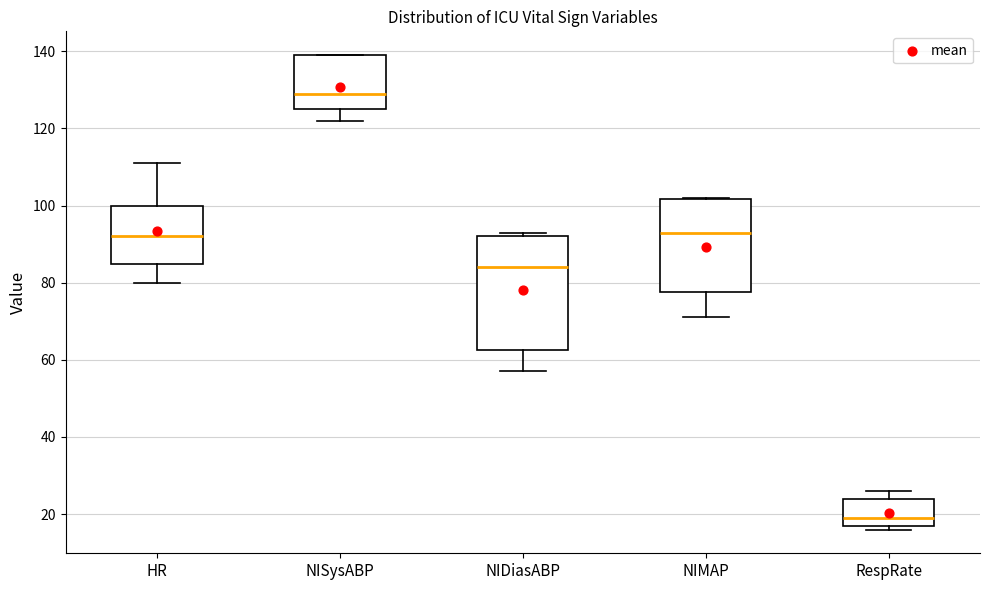

Reading left to right, transcribe this box plot: for each box, give where its median line is, the range the box spans, and where its two whiskers end, as read against the y-axis. The values are not printed on the chart, so give them approximately, as read against the axis.

HR: median 92, box 84 to 100, whiskers 80 to 112
NISysABP: median 130, box 126 to 140, whiskers 122 to 140
NIDiasABP: median 84, box 62 to 92, whiskers 58 to 94
NIMAP: median 94, box 78 to 102, whiskers 72 to 102
RespRate: median 20, box 18 to 24, whiskers 16 to 26